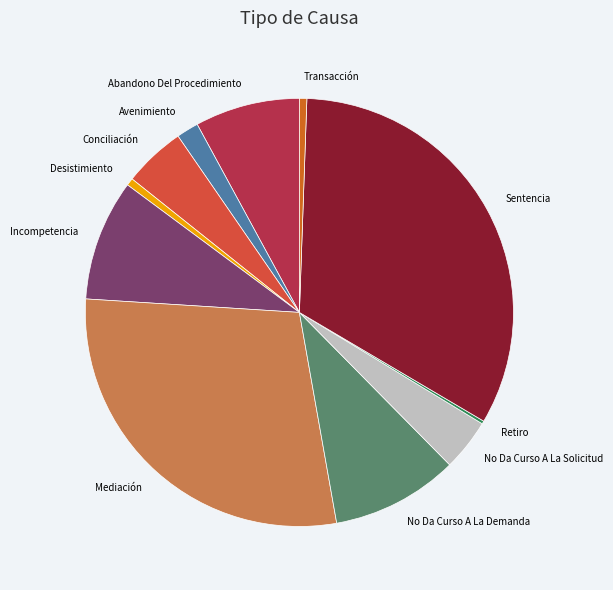

Do Abandono Del Procedimiento and Mediación together represent more than half of the pie?

No